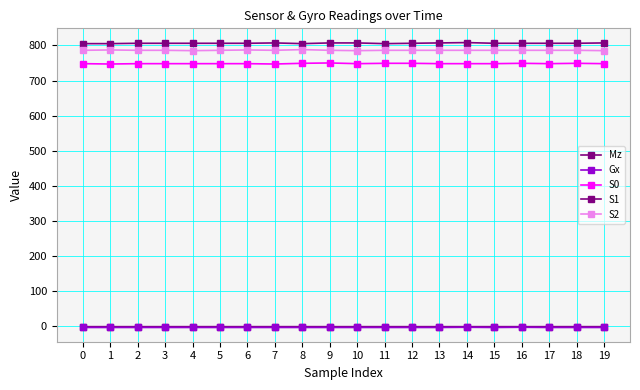

How many distinct data groups are displayed?

5